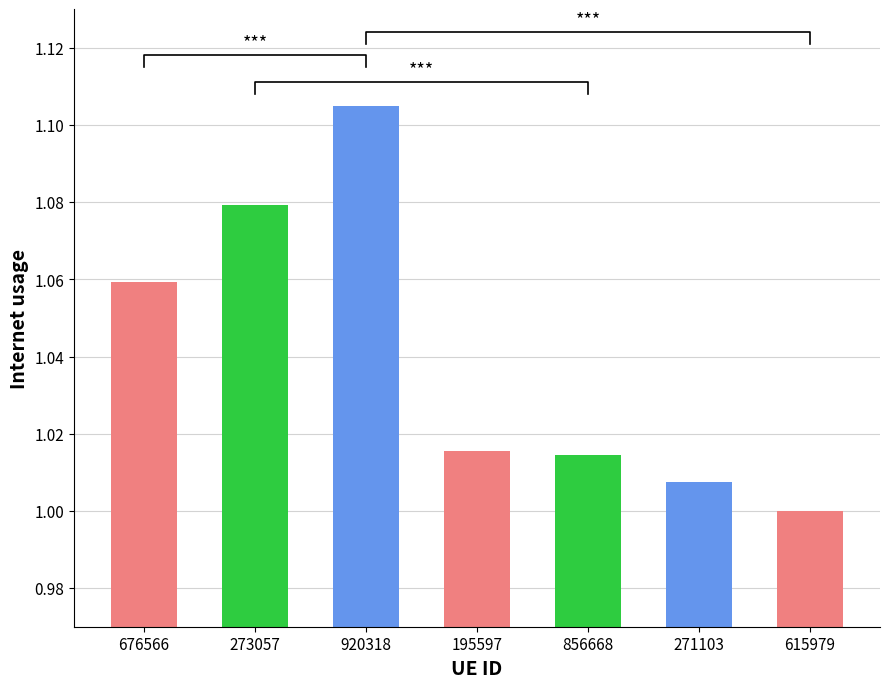

Which category has the lowest value across all series?

615979